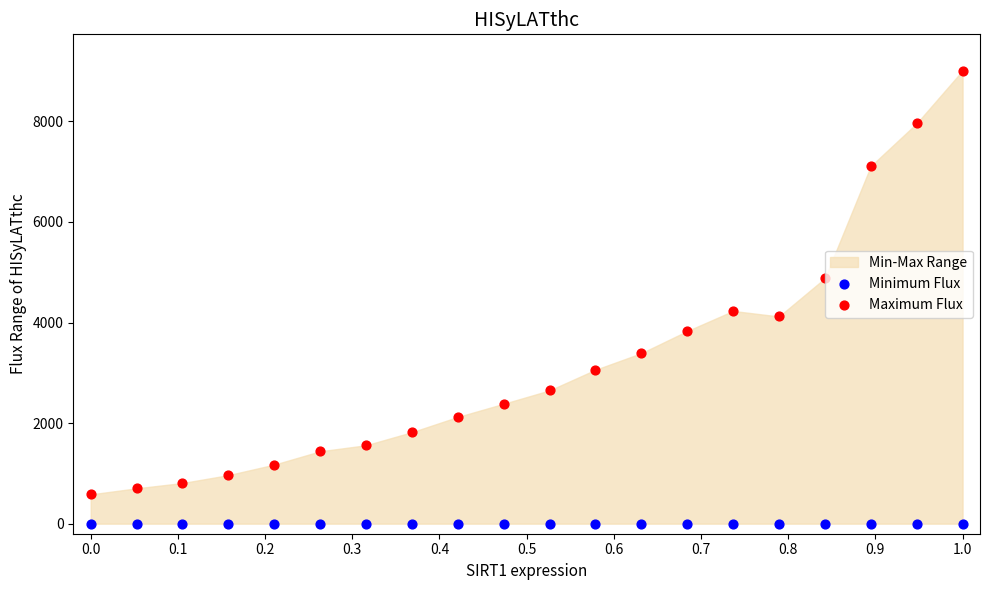

Which series reaches the minimum Y coordinate?

Minimum Flux